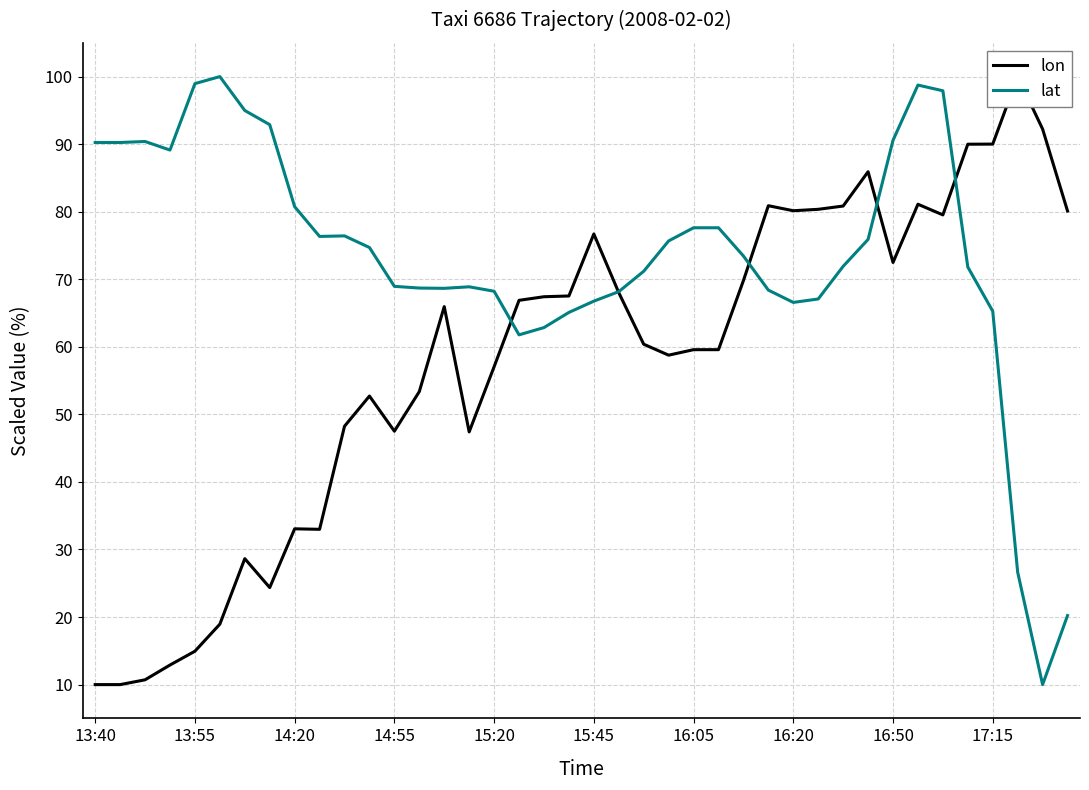

The lat series shows 65.3 at 17:15. True or false?

True